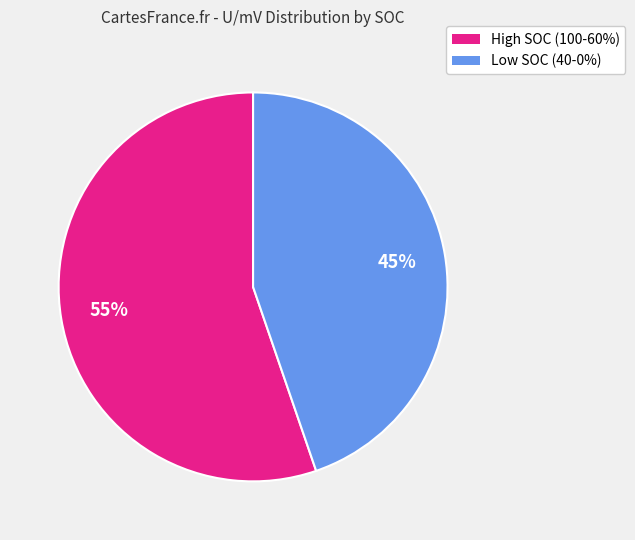

Is there any slice that represents more than half of the pie?

Yes